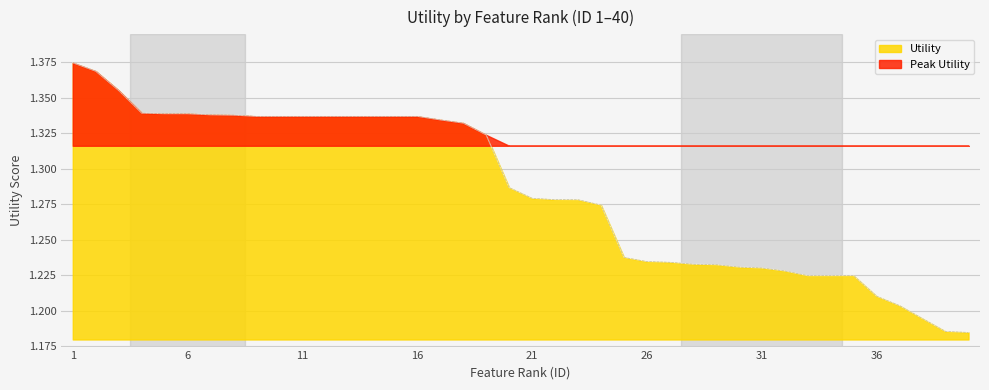

What value does the data have at 3?

1.4